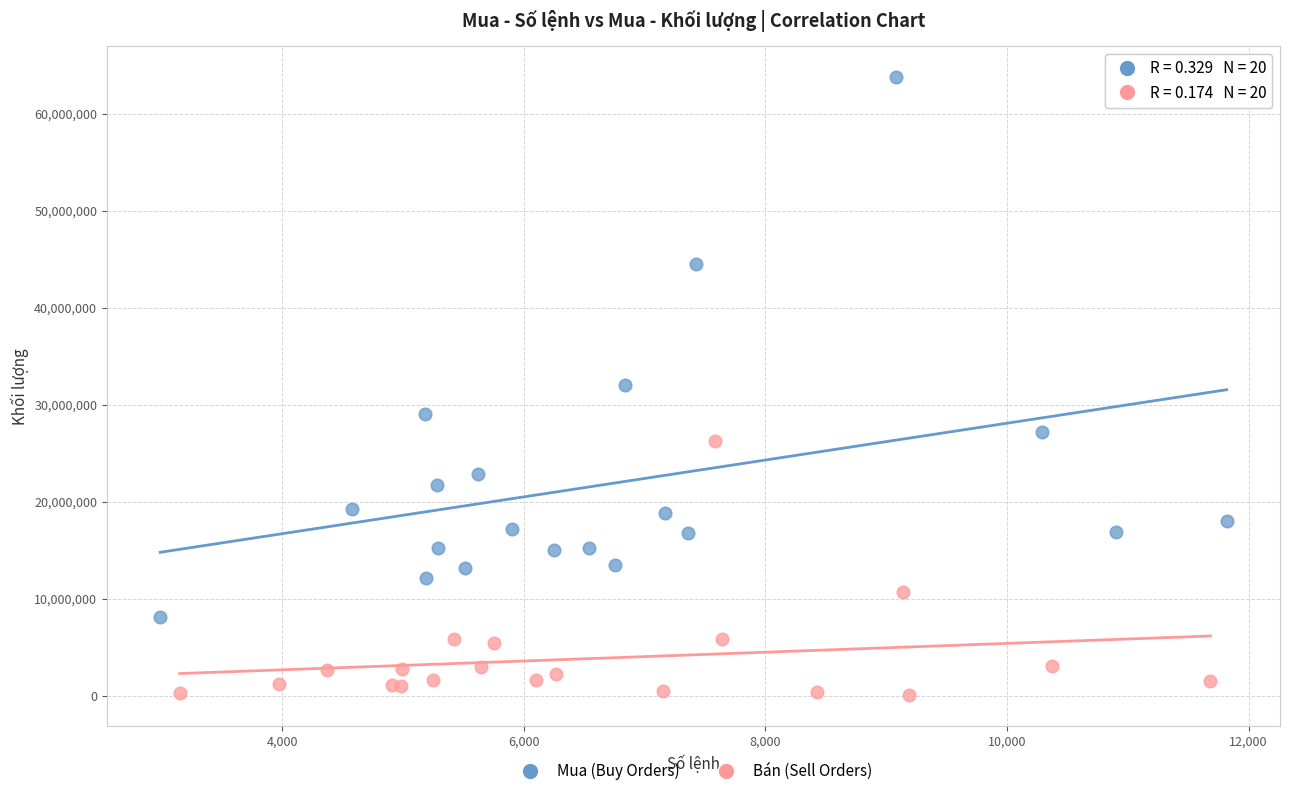

Which series has the largest Y range (max minus min)?

Mua (Buy Orders)